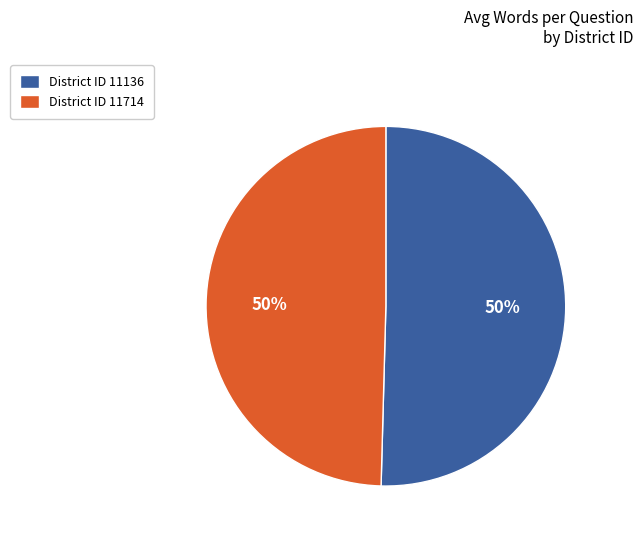

To the nearest percent, what percentage of the pie is District ID 11136?

50%